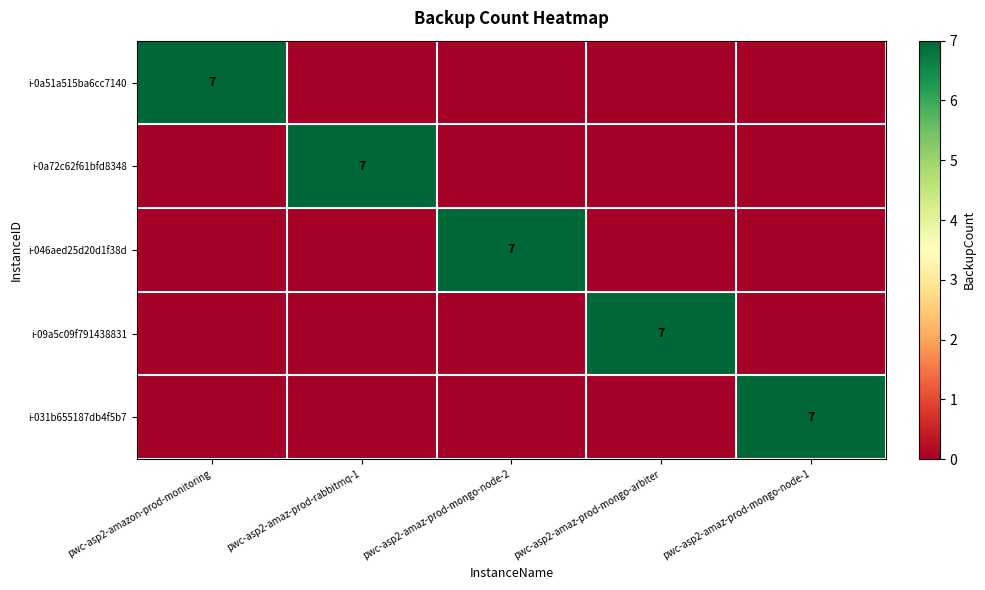

True or false: i-031b655187db4f5b7 has a value of 7 at pwc-asp2-amaz-prod-mongo-node-1.

True